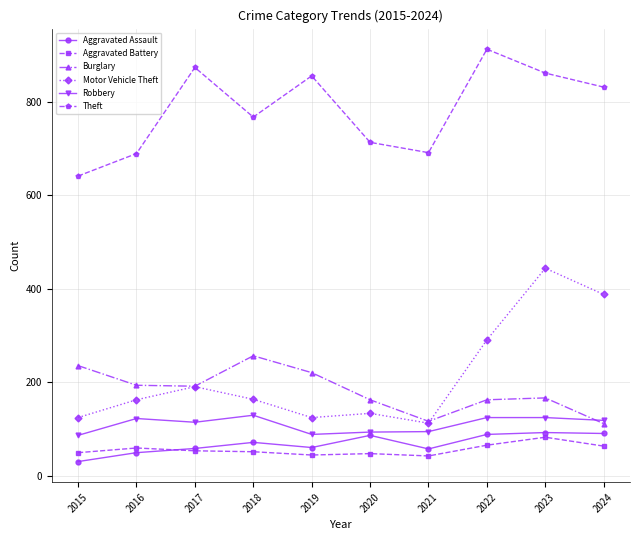

What is the approximate value of Aggravated Battery at 2015, to the nearest 10?

50